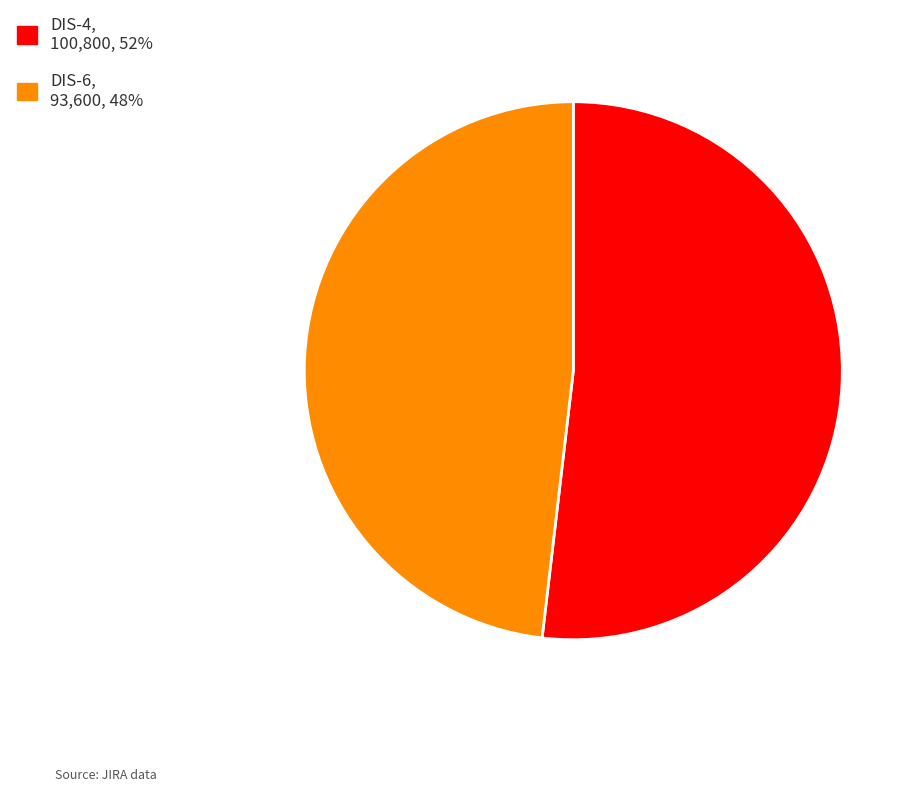

Which category accounts for the majority?

DIS-4